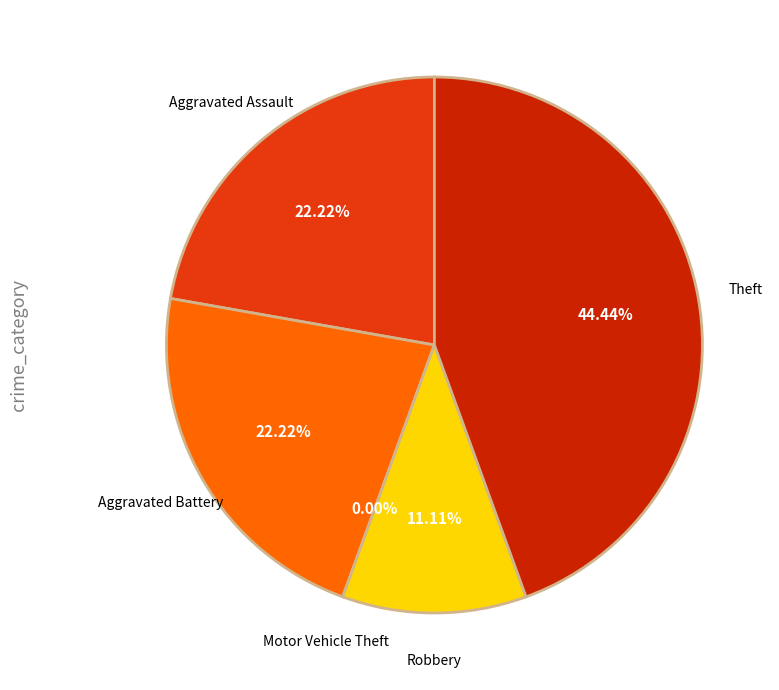

Is Theft the majority of the pie?

No